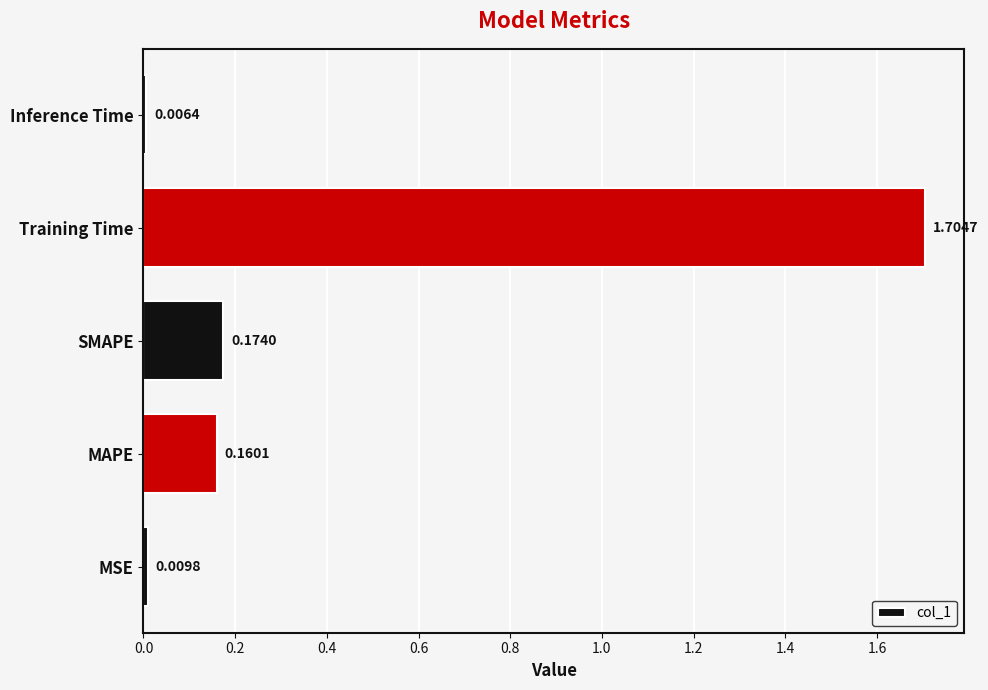

Rank the categories by value from lowest to highest.

Inference Time, MSE, MAPE, SMAPE, Training Time